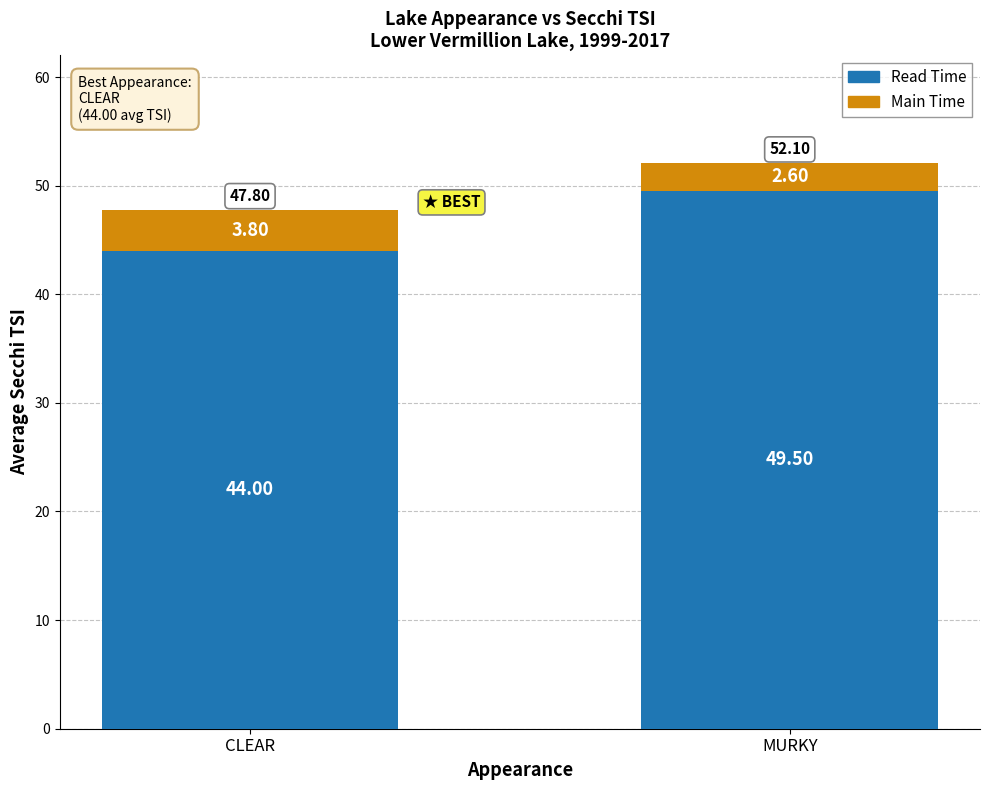

Are the bars horizontal?

No